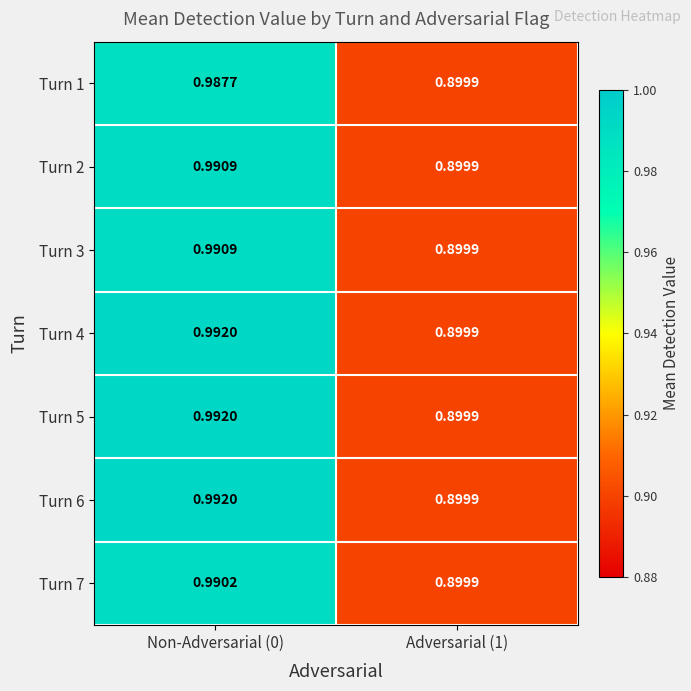

At which category is the sum across all series the highest?

Non-Adversarial (0)